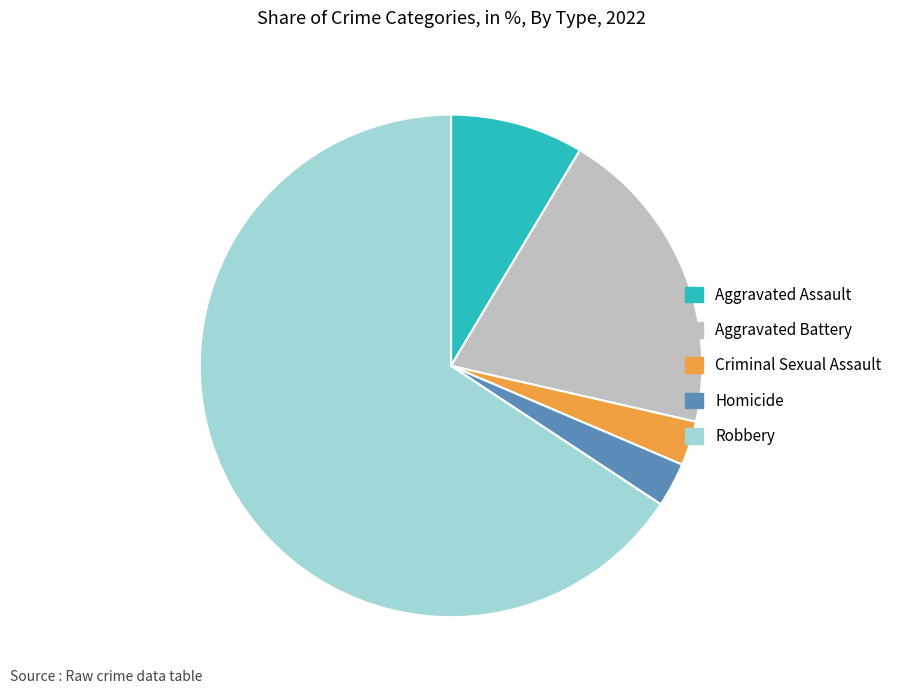

How many segments does this pie chart have?

5